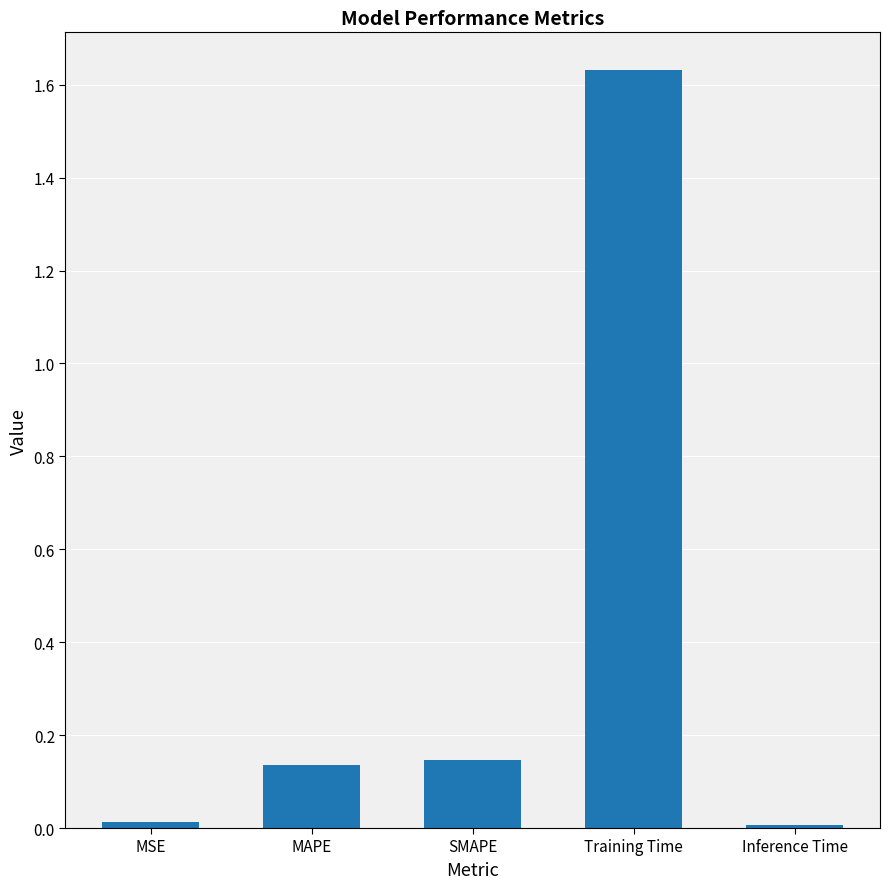

The value at Inference Time is 0.0. True or false?

True